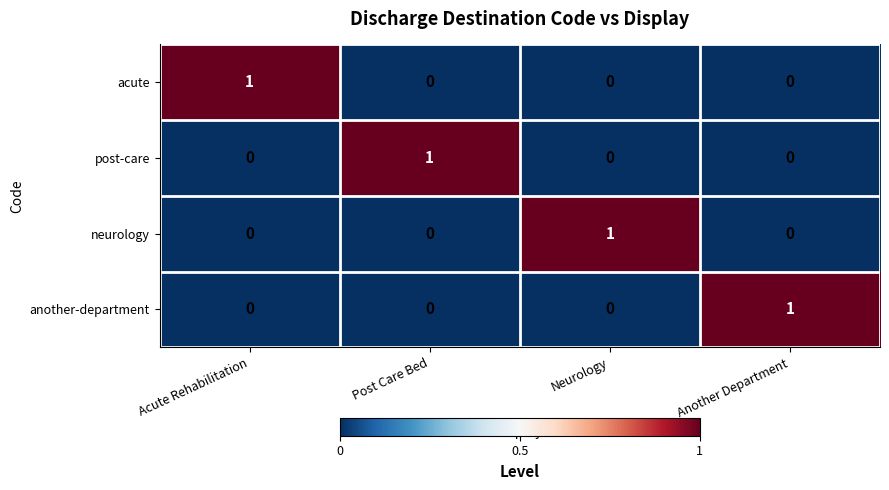

At which label does post-care reach its peak?

Post Care Bed